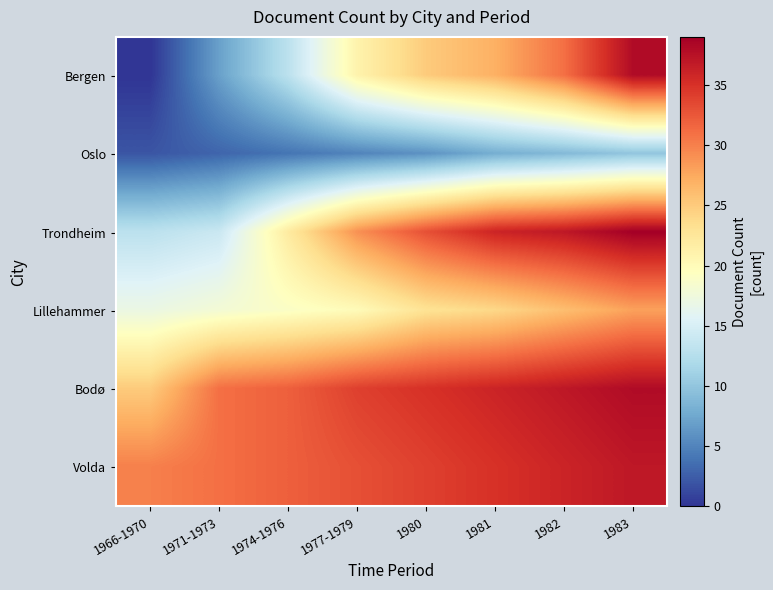

At 1971-1973, list the series in order from largest to smallest.

Bodø, Volda, Lillehammer, Trondheim, Bergen, Oslo